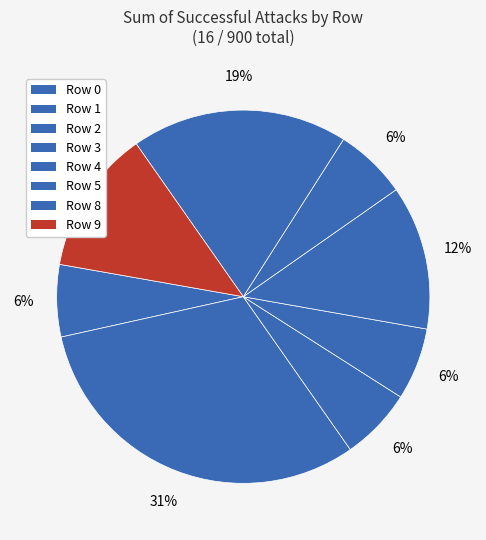

How many slices are in this pie chart?

8